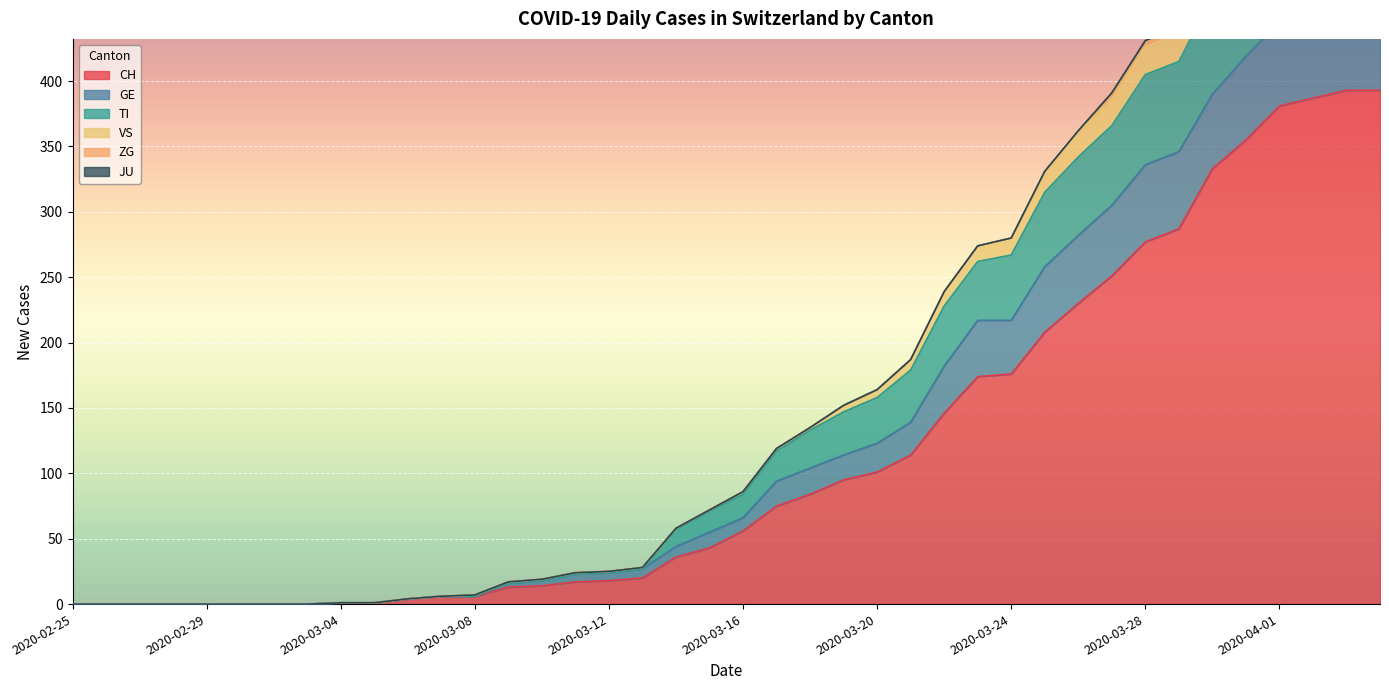

True or false: GE has a value of 709 at 2020-04-01.

False